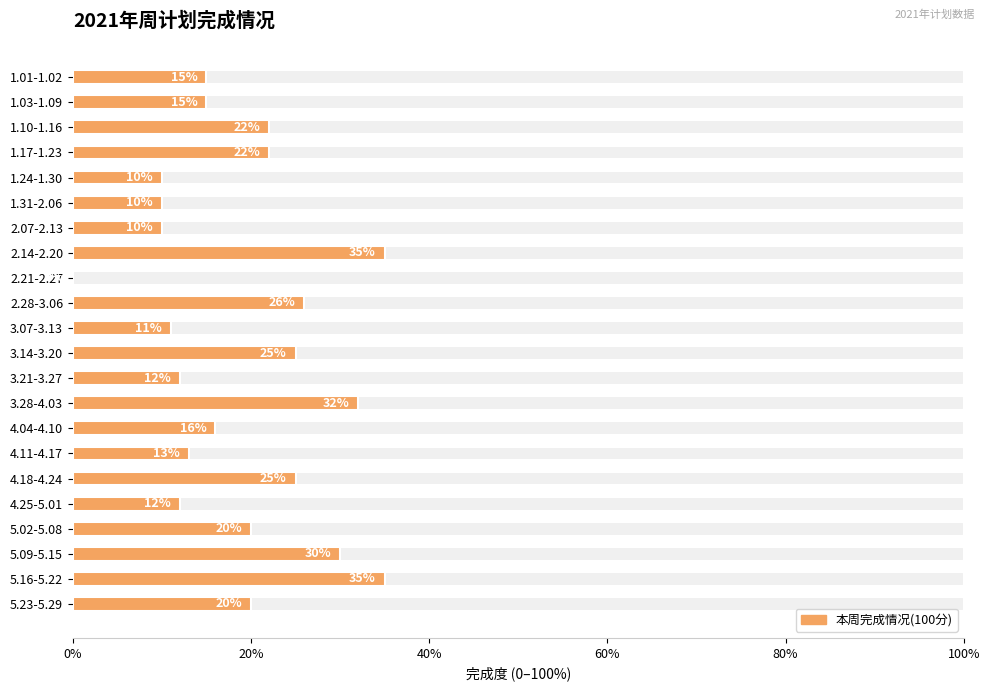

Is it true that the value at 3.07-3.13 is 0.1?

True